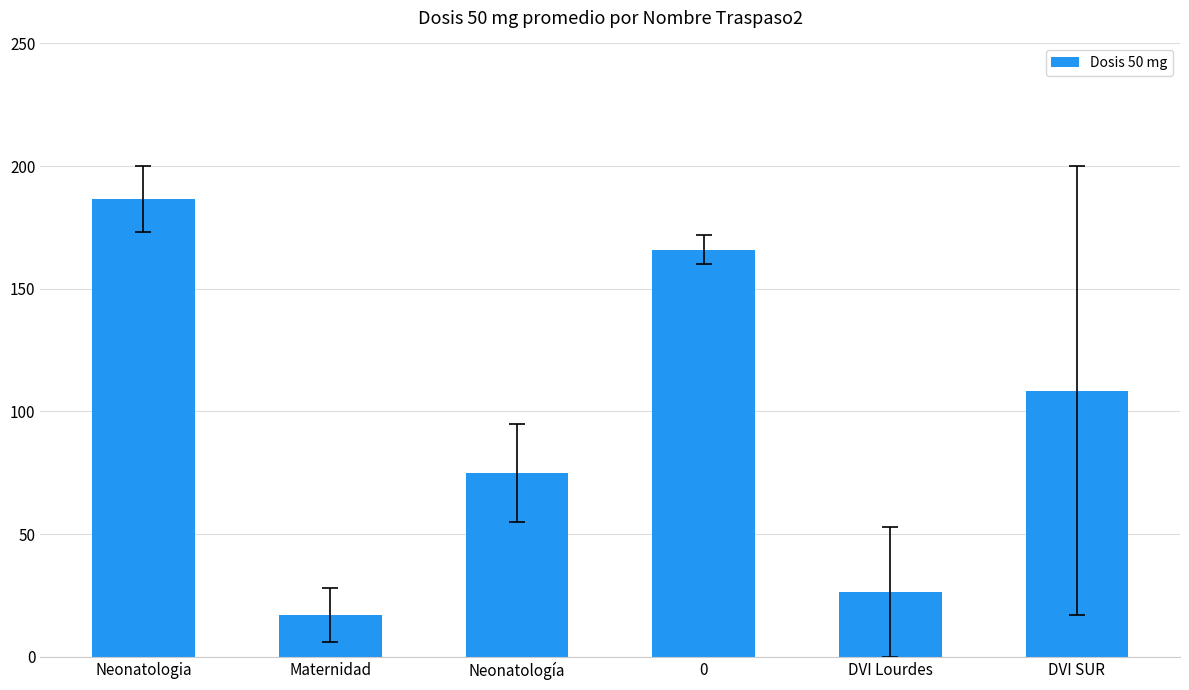

Reading left to right, extract all data points from this chart.

Neonatologia=186.5	Maternidad=17.0	Neonatología=75.0	0=166.0	DVI Lourdes=26.5	DVI SUR=108.5